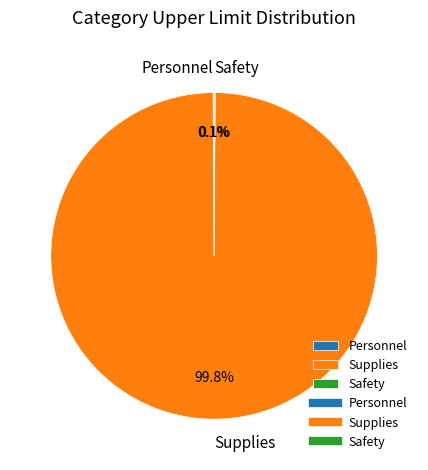

Does any single category account for the majority?

Yes